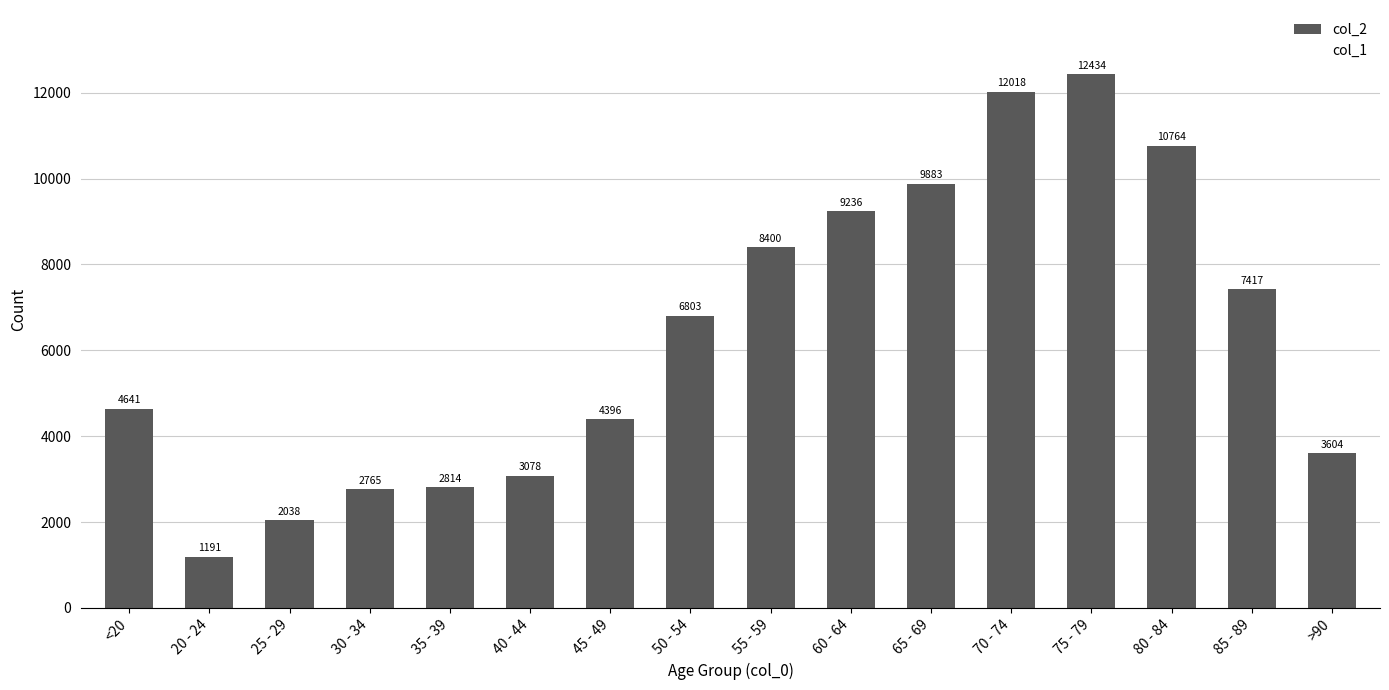

What is the maximum value shown in the chart?

12434